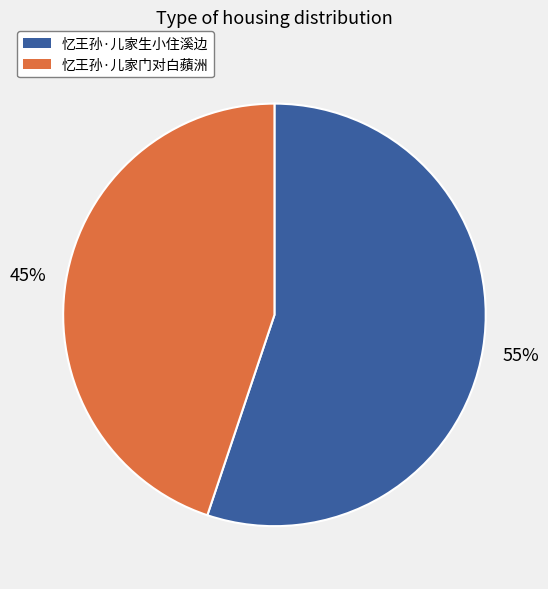

Which has a higher value, 忆王孙·儿家门对白蘋洲 or 忆王孙·儿家生小住溪边?

忆王孙·儿家生小住溪边